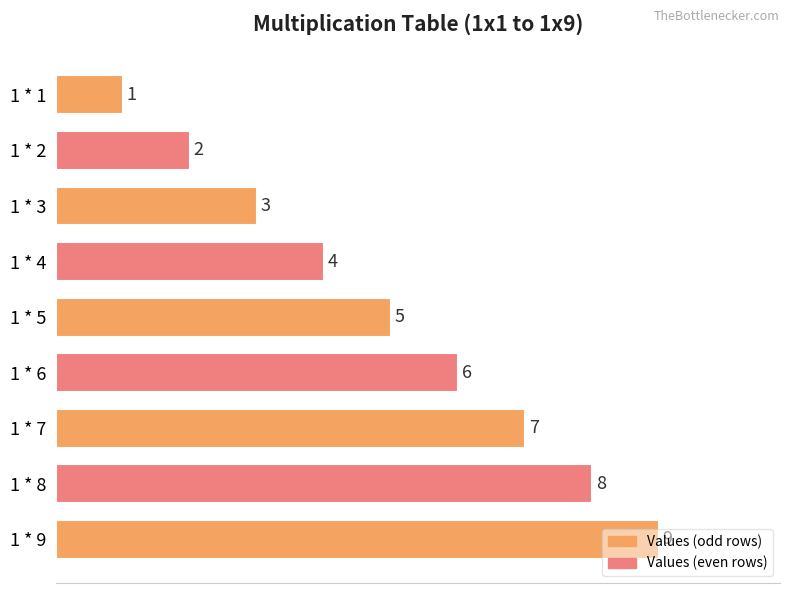

True or false: the data shows 11 at 1 * 8.

False